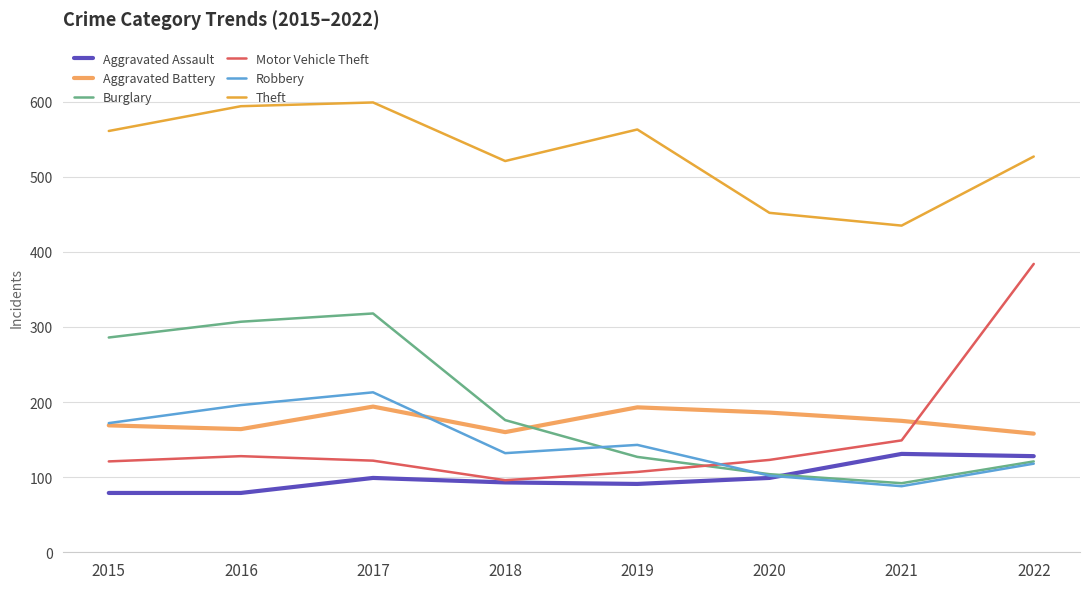

Which series has the largest total across all categories?

Theft